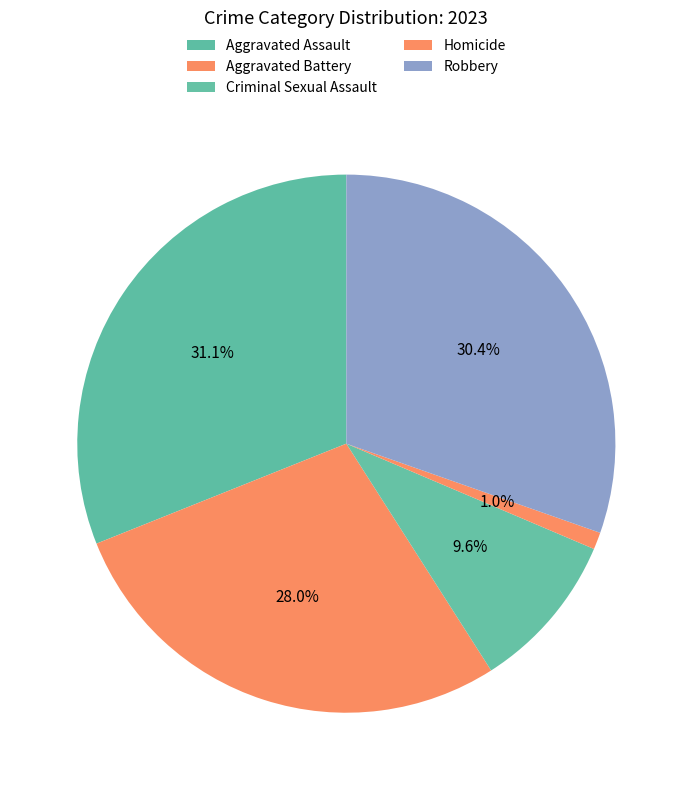

How many slices are in this pie chart?

5